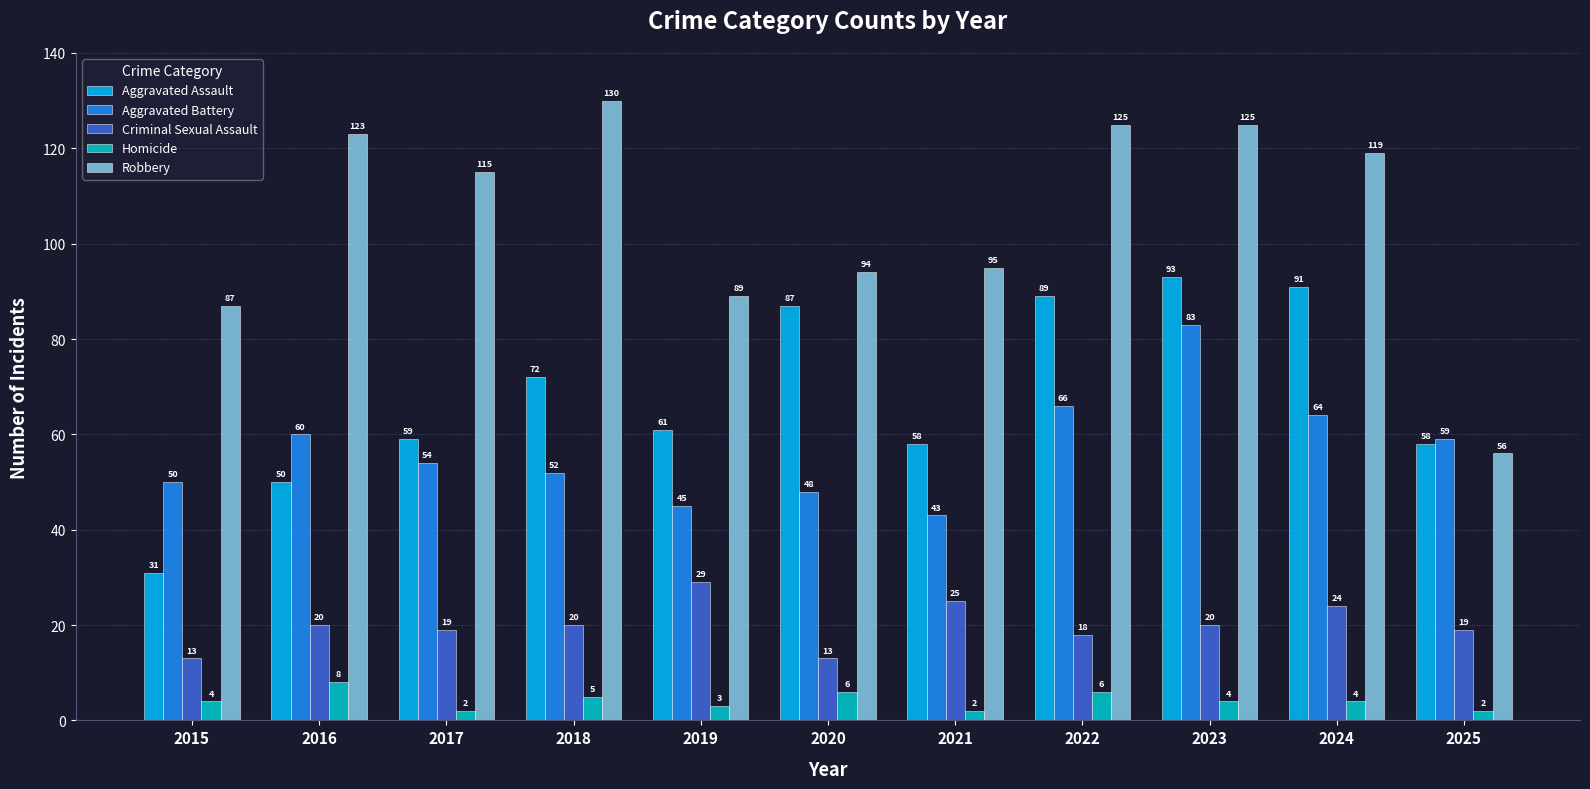

What is the maximum value shown in the chart?

130